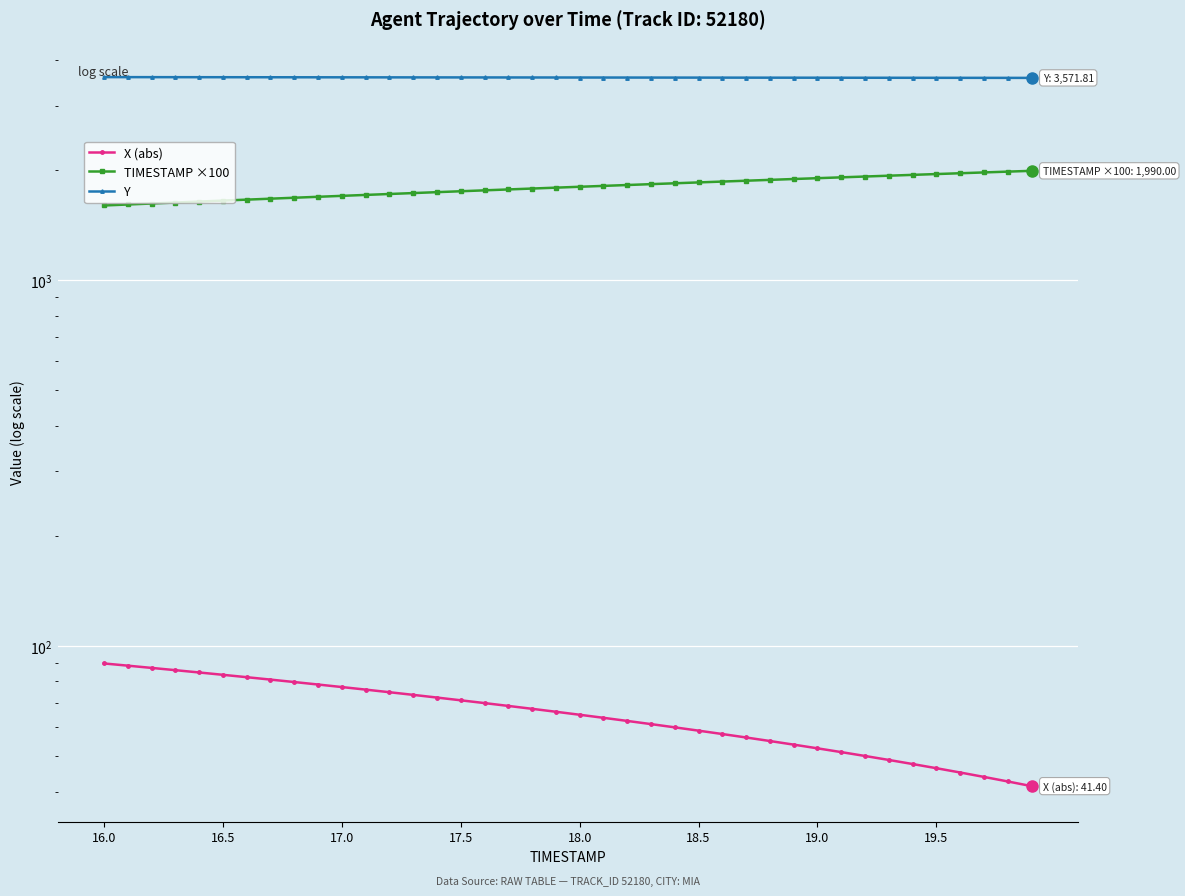

What is the maximum value for TIMESTAMP ×100?

1990.0